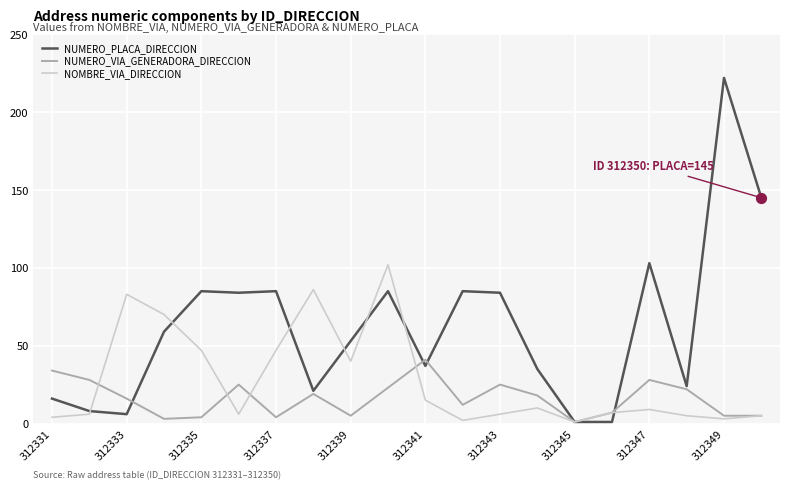

Rank the series by their average value, from highest to lowest.

NUMERO_PLACA_DIRECCION, NOMBRE_VIA_DIRECCION, NUMERO_VIA_GENERADORA_DIRECCION